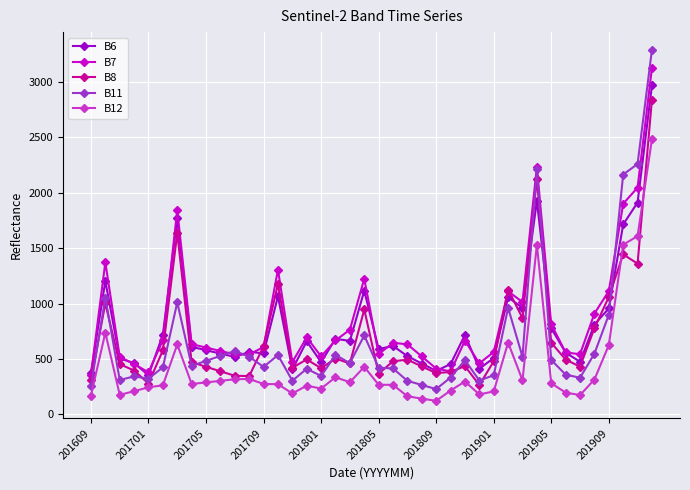

Which series has the largest total across all categories?

B7